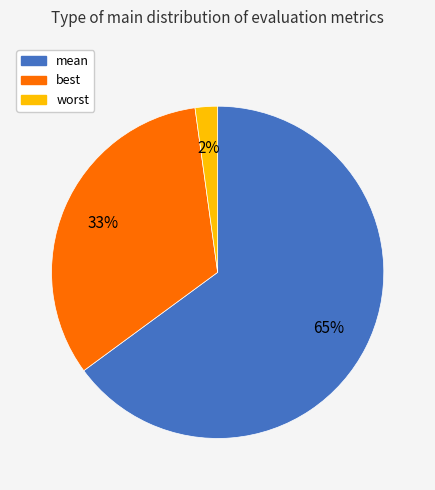

To the nearest percent, what is the difference between the worst and mean slice percentages?

63%